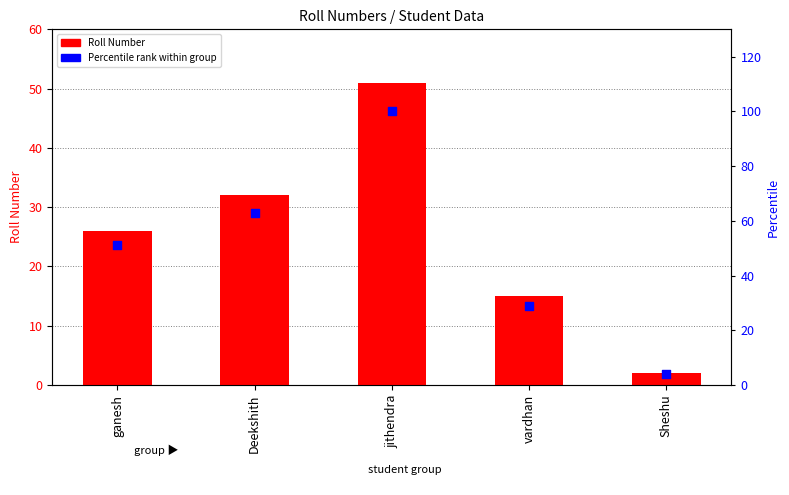

At which category is the sum across all series the highest?

jithendra